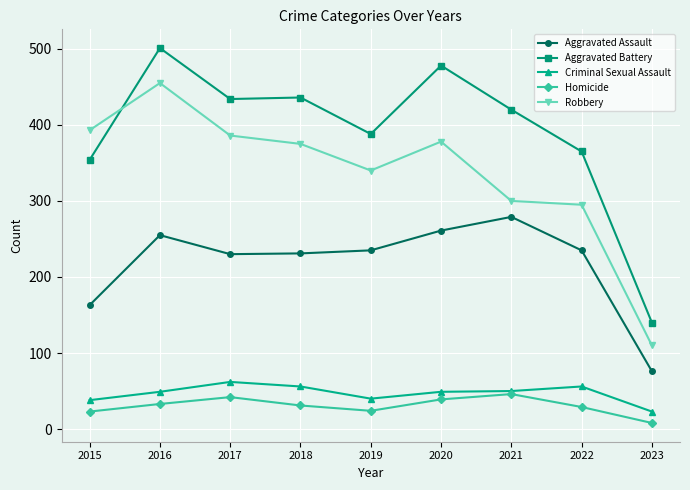

How many distinct data groups are displayed?

5